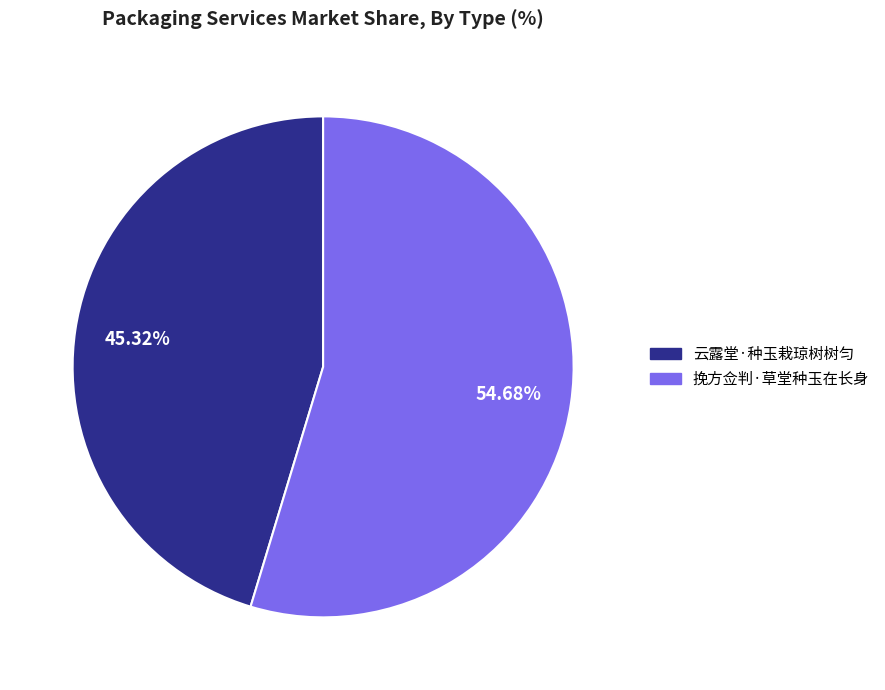

What percentage do 云露堂·种玉栽琼树树匀 and 挽方佥判·草堂种玉在长身 together represent?

100.0%